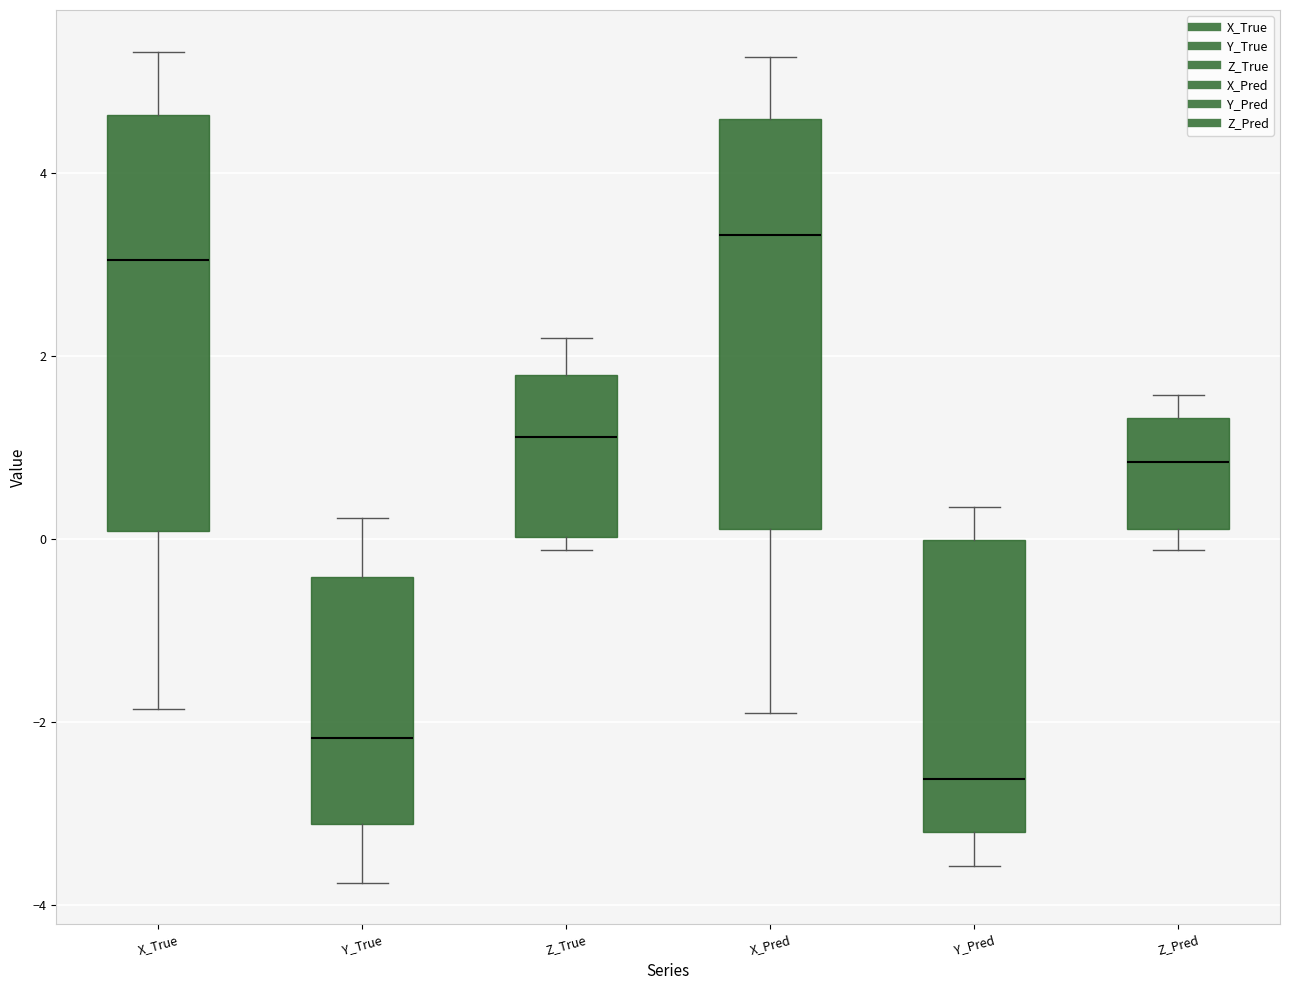

Where does the upper whisker of the box for X_Pred end on the y-axis? The values are not printed on the chart, so give them approximately, as read against the axis.

5.2